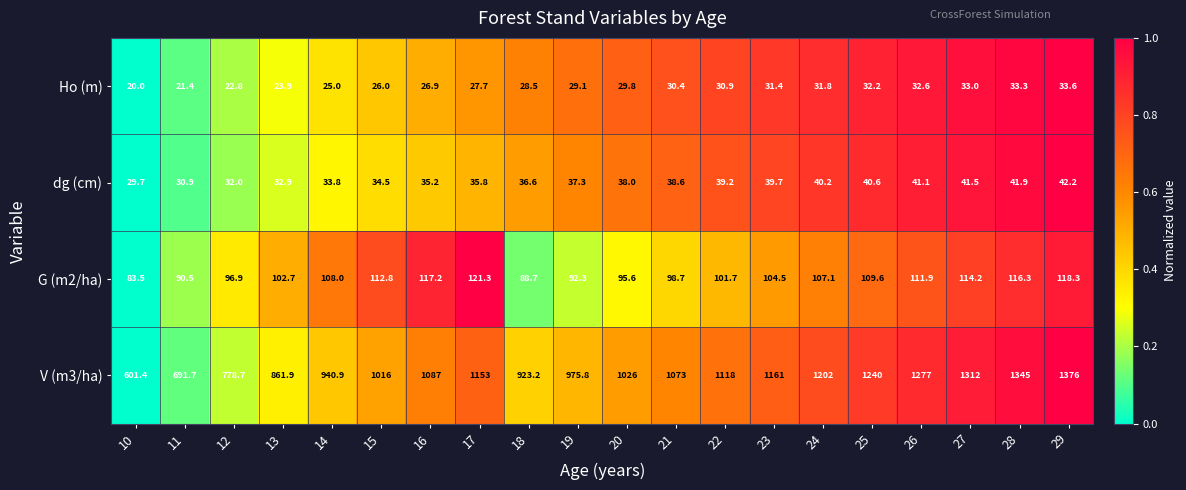

What is the difference between the maximum and second lowest values in the V (m3/ha) series?

684.3